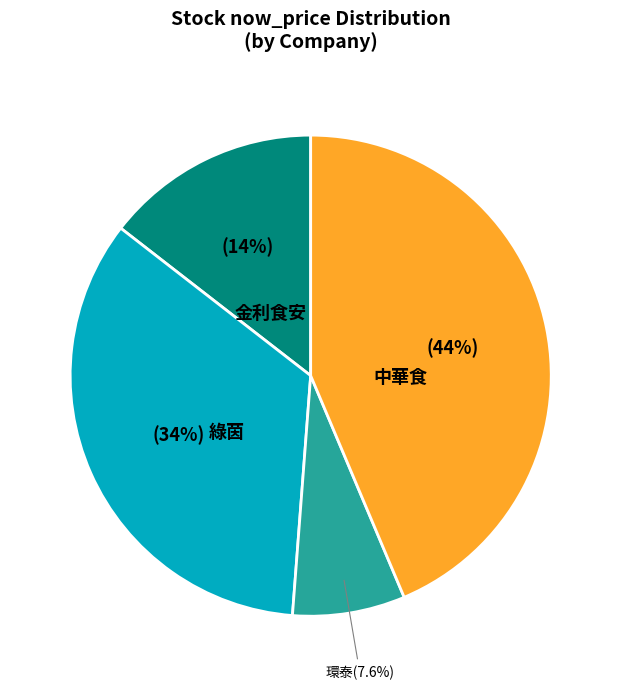

To the nearest percent, what is the difference between the largest and smallest slice percentages?

36%